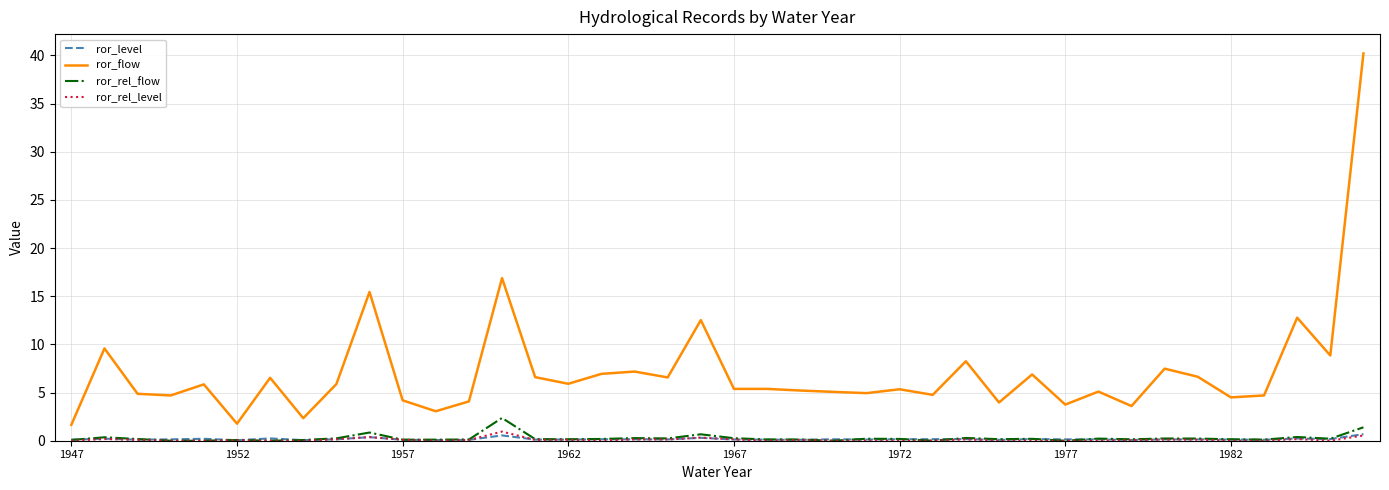

How many lines are shown in the chart?

4